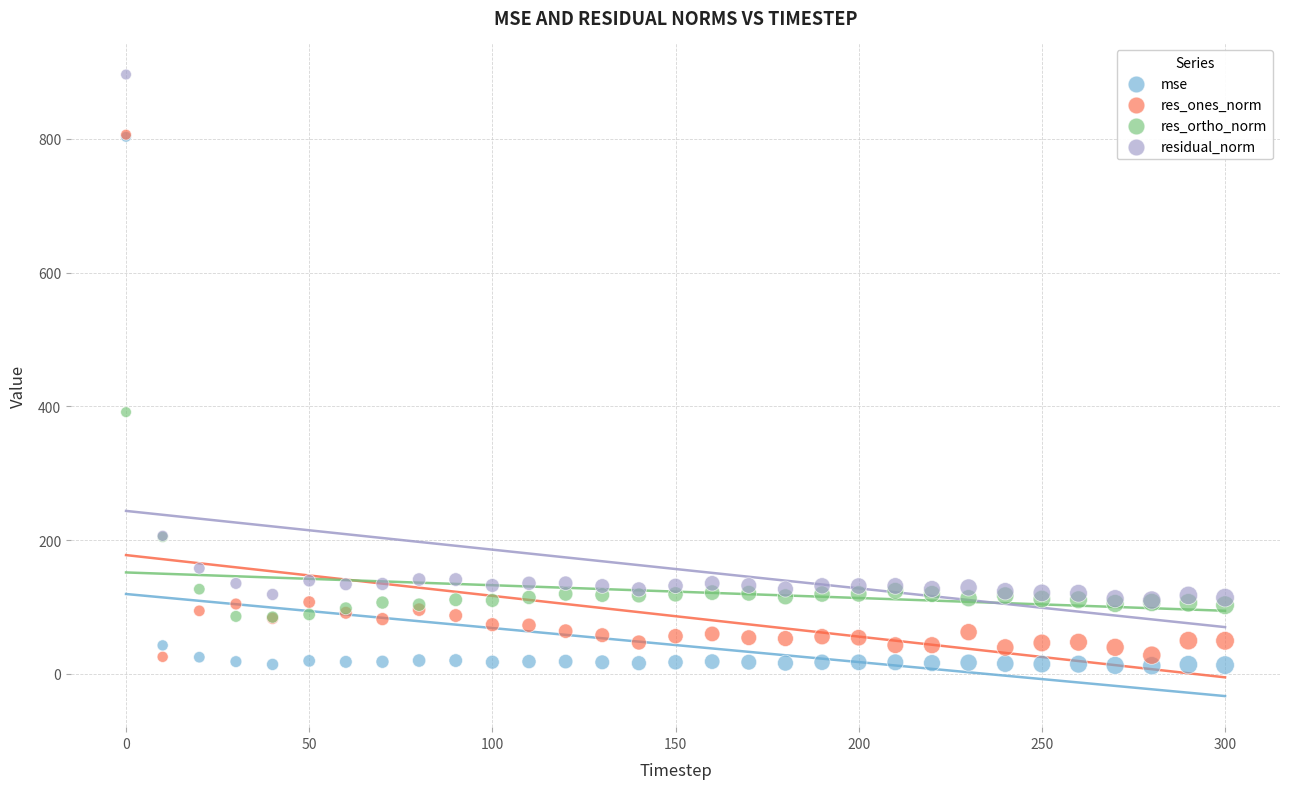

In the residual_norm series, what Y value is closest to 503?

206.3